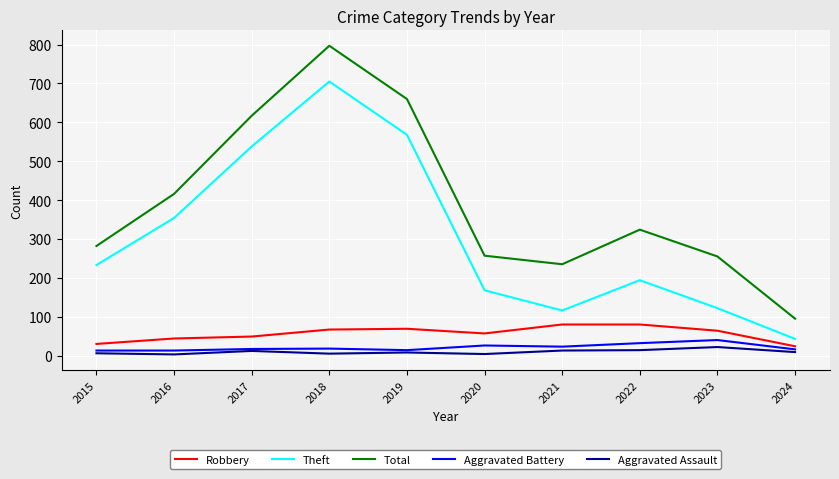

Is the value of Total at 2022 greater than the value of Aggravated Battery at 2023?

Yes